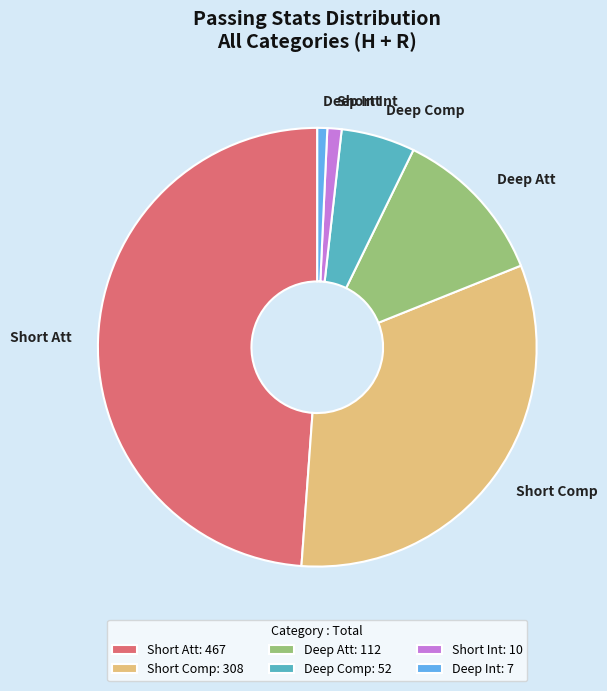

How many segments does this pie chart have?

6